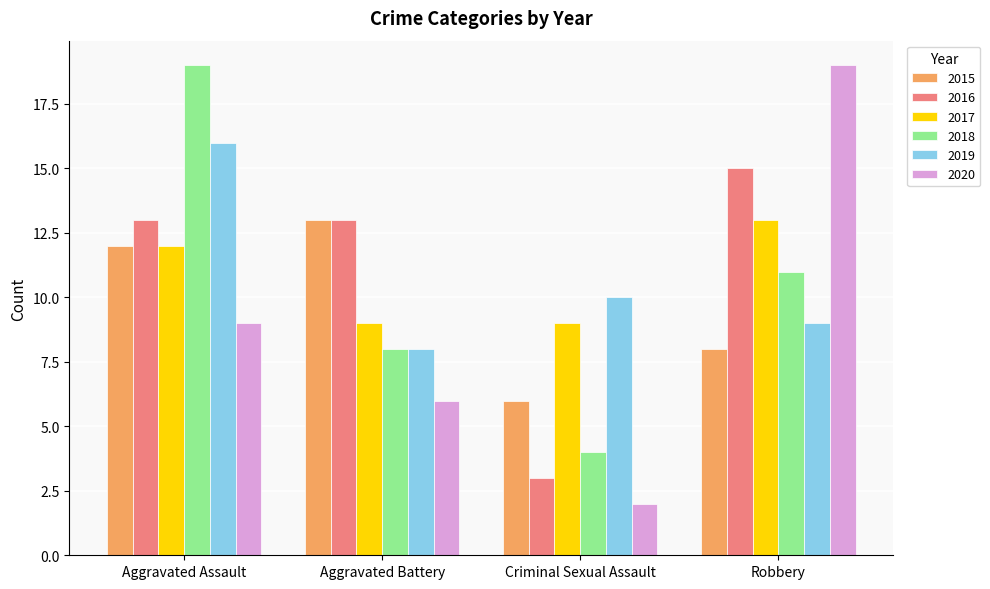

How many data points does each series have?

4